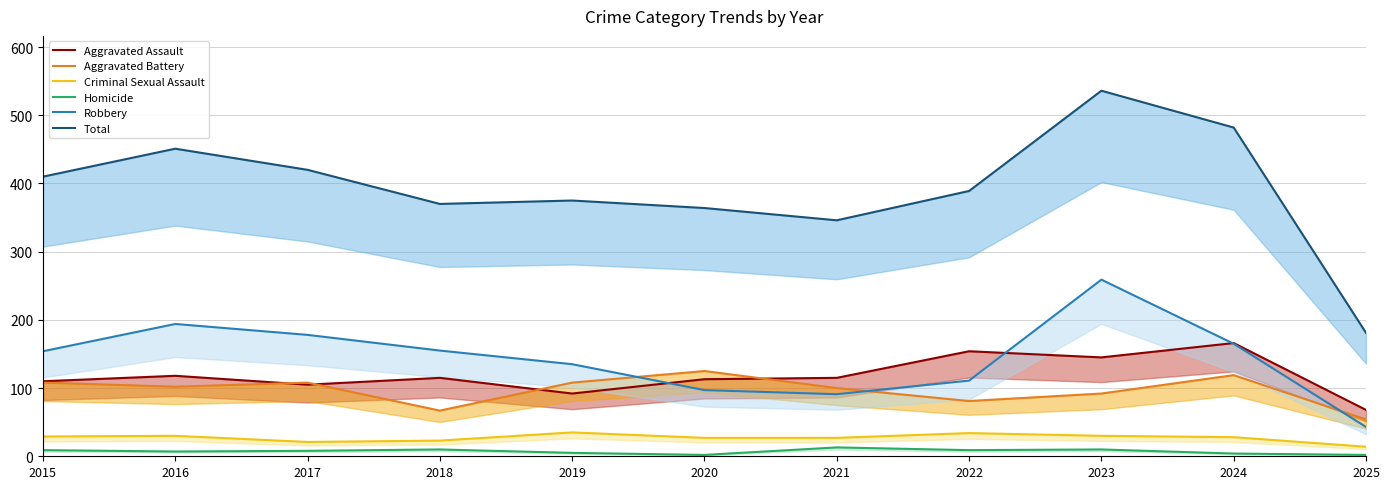

What is the minimum value for Homicide?

2